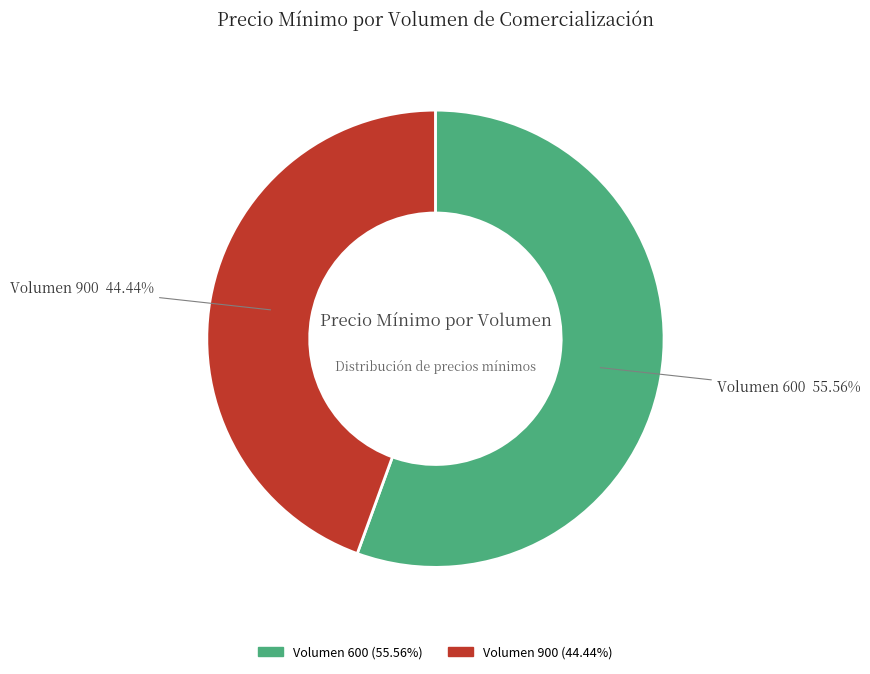

To the nearest percent, what is the average slice percentage?

50%